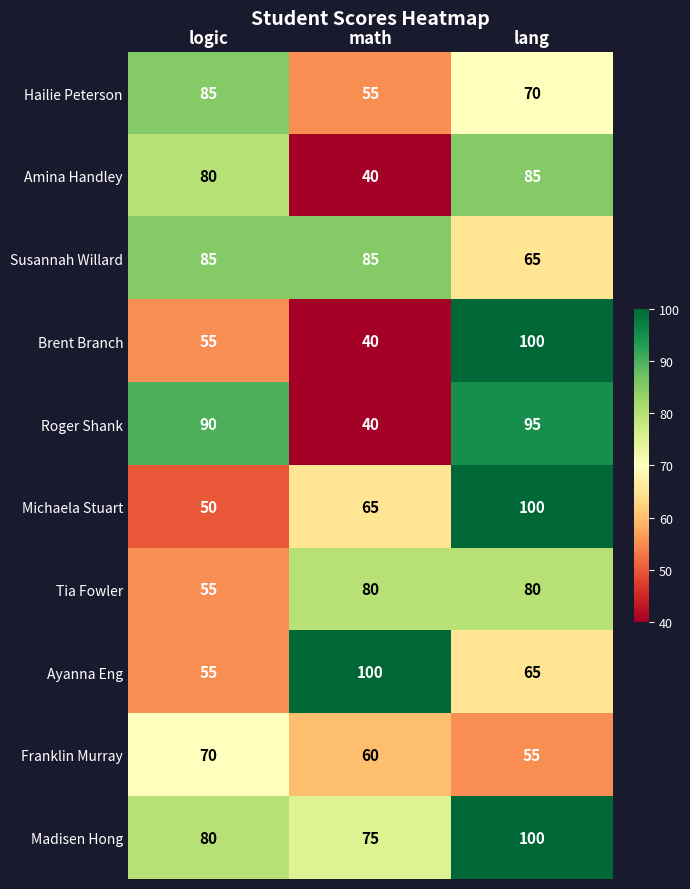

Rank the categories by Franklin Murray value from lowest to highest.

lang, math, logic